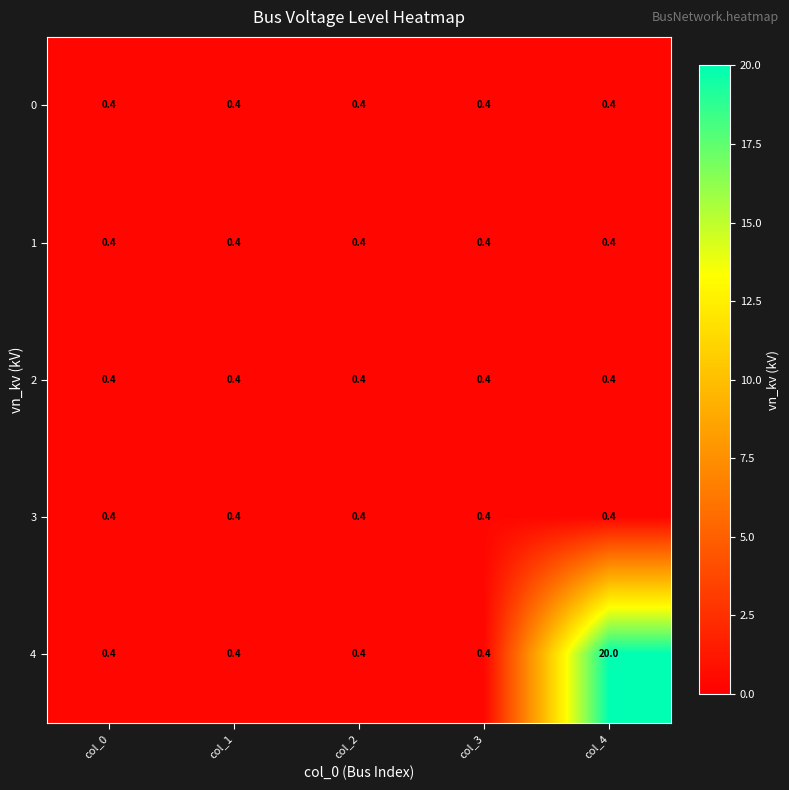

Which series changed the most between col_1 and col_4?

4